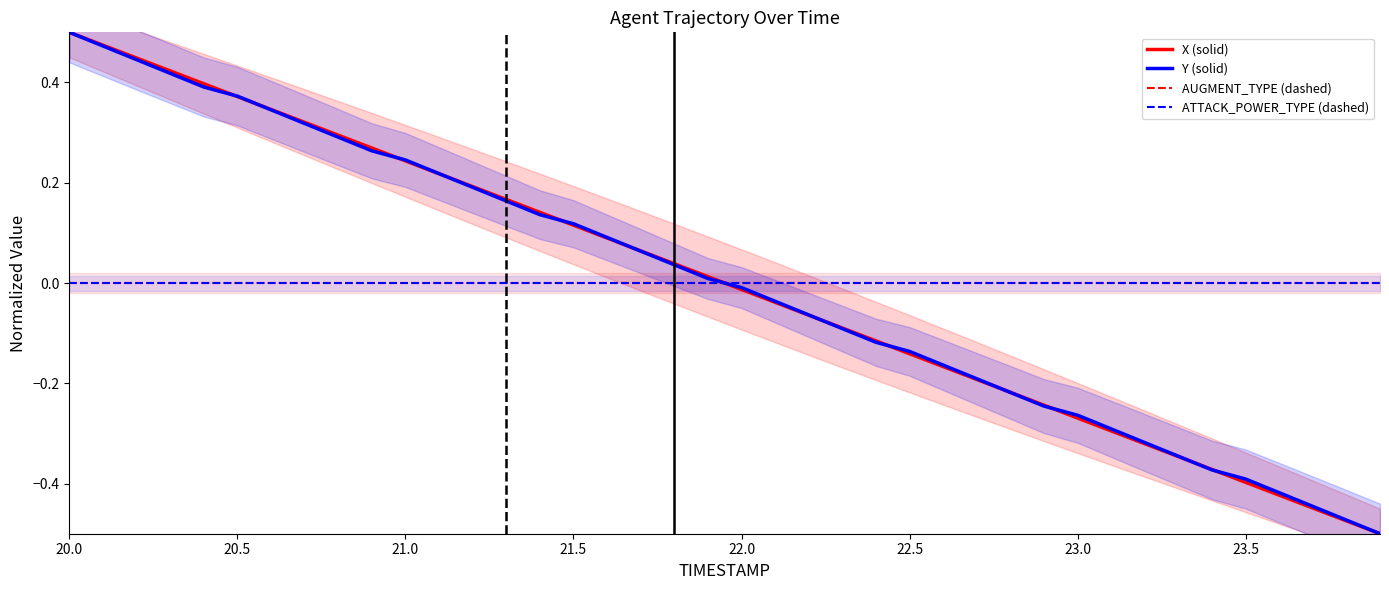

Does the chart have visible grid lines?

No